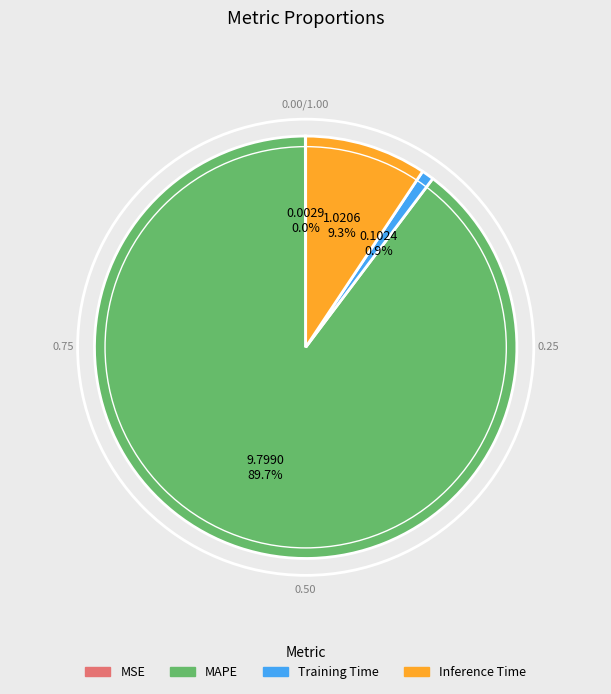

Is it true that Inference Time is 9% of the pie?

True